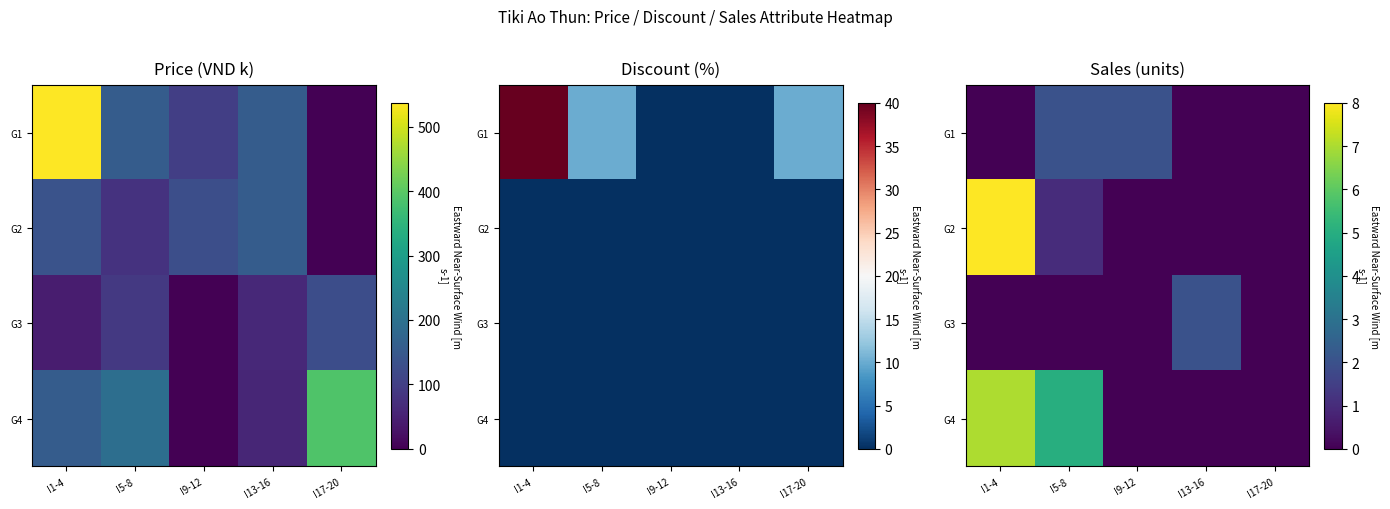

True or false: G3 has a value of 0 at I9-12.

True